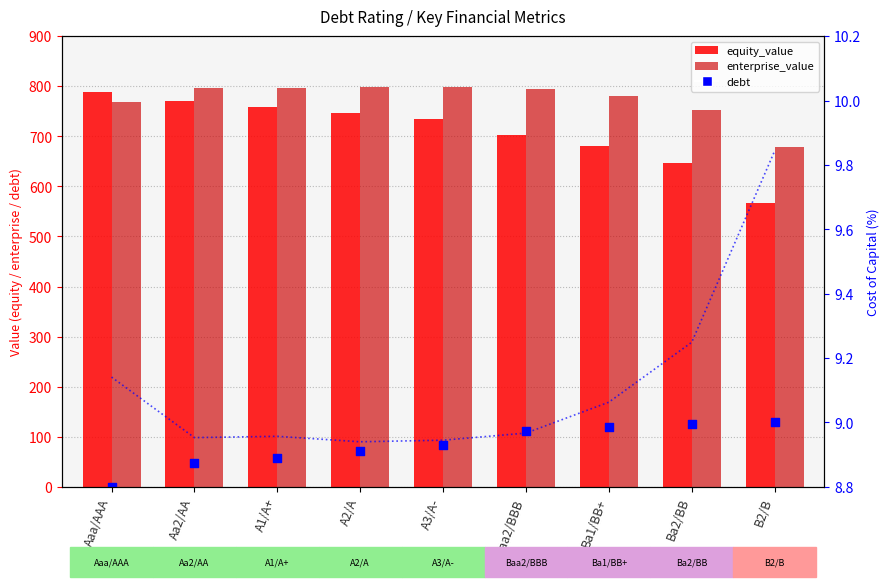

Which series reaches the minimum Y coordinate?

debt